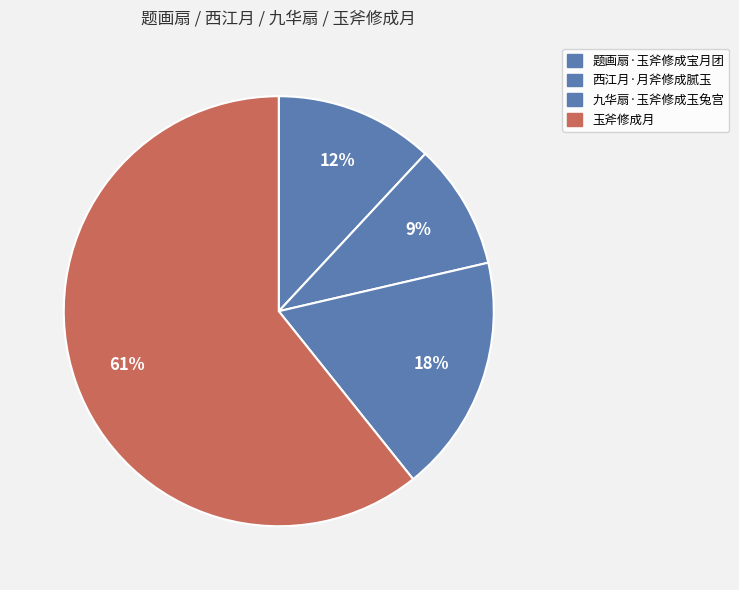

How many slices are in this pie chart?

4